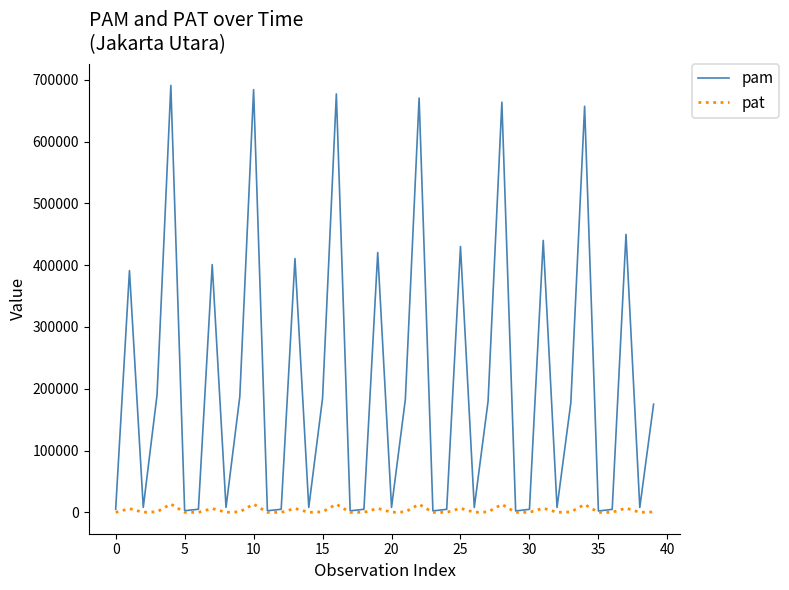

How many lines are shown in the chart?

2